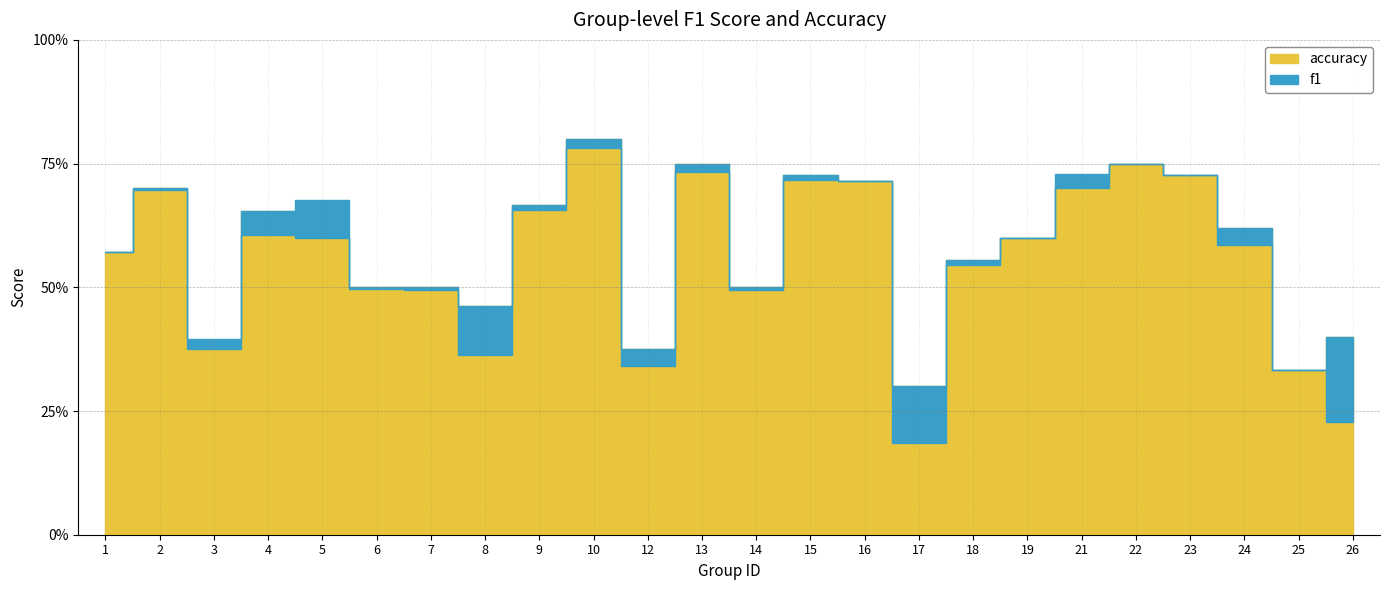

Which category has the highest value in the f1 series?

10